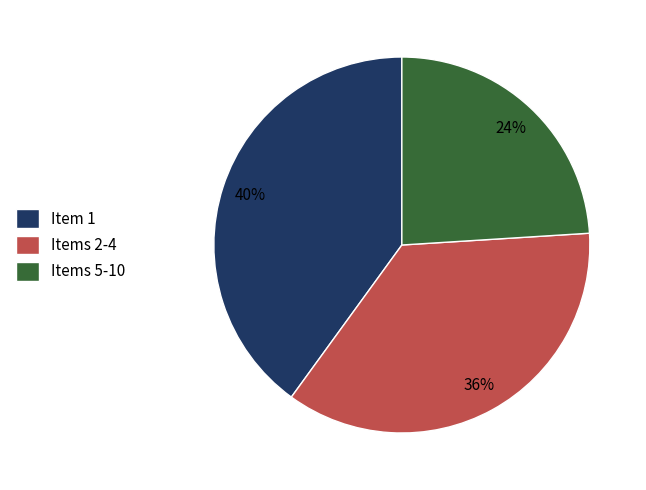

To the nearest percent, what is the average slice percentage?

33%